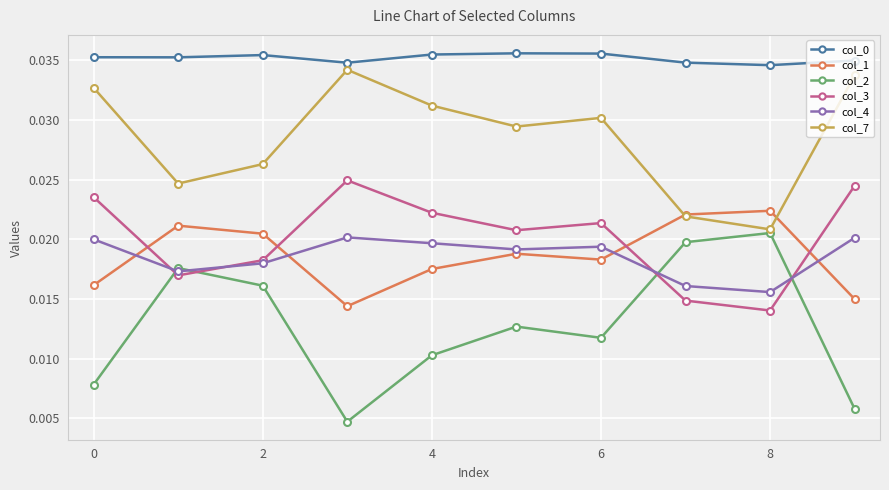

At how many categories does at least one series exceed 0?

10